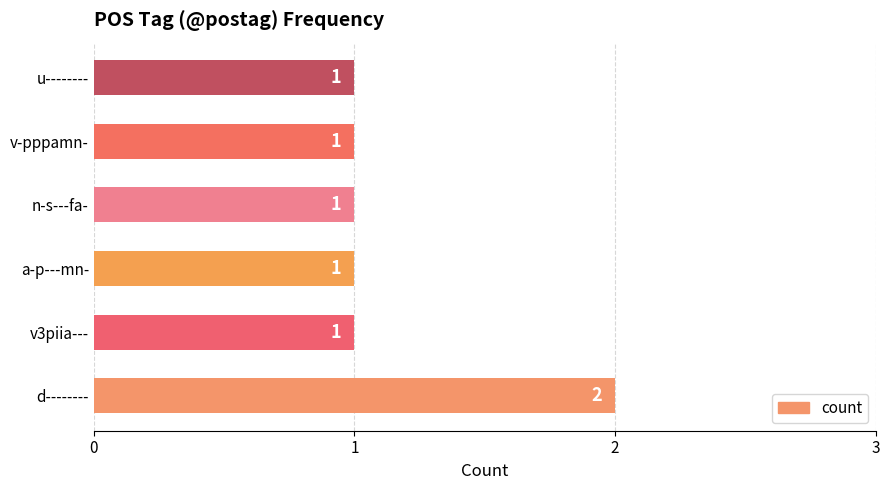

How many values exceed 1?

1